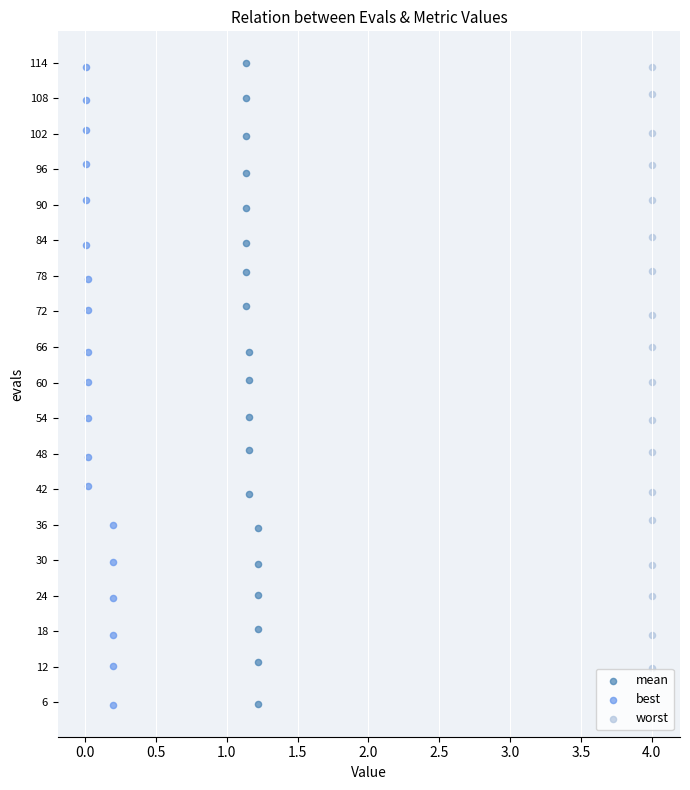

Which series reaches the minimum Y coordinate?

best